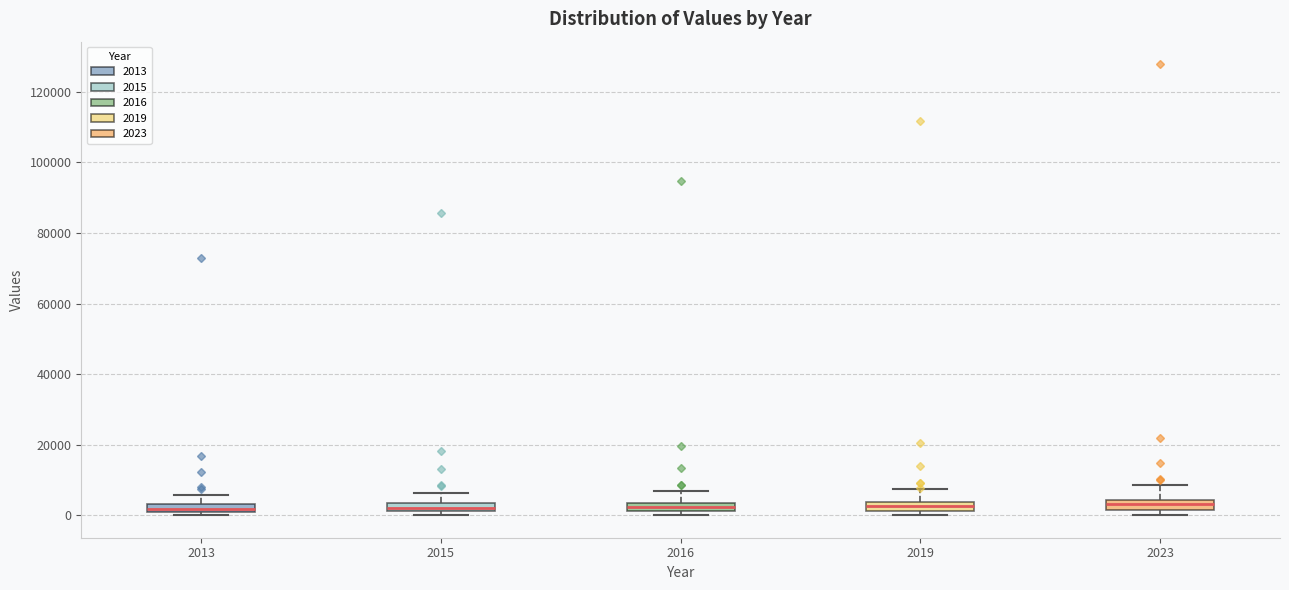

Where is the lower edge of the box at x = 2016 on the y-axis? The values are not printed on the chart, so give them approximately, as read against the axis.

2000